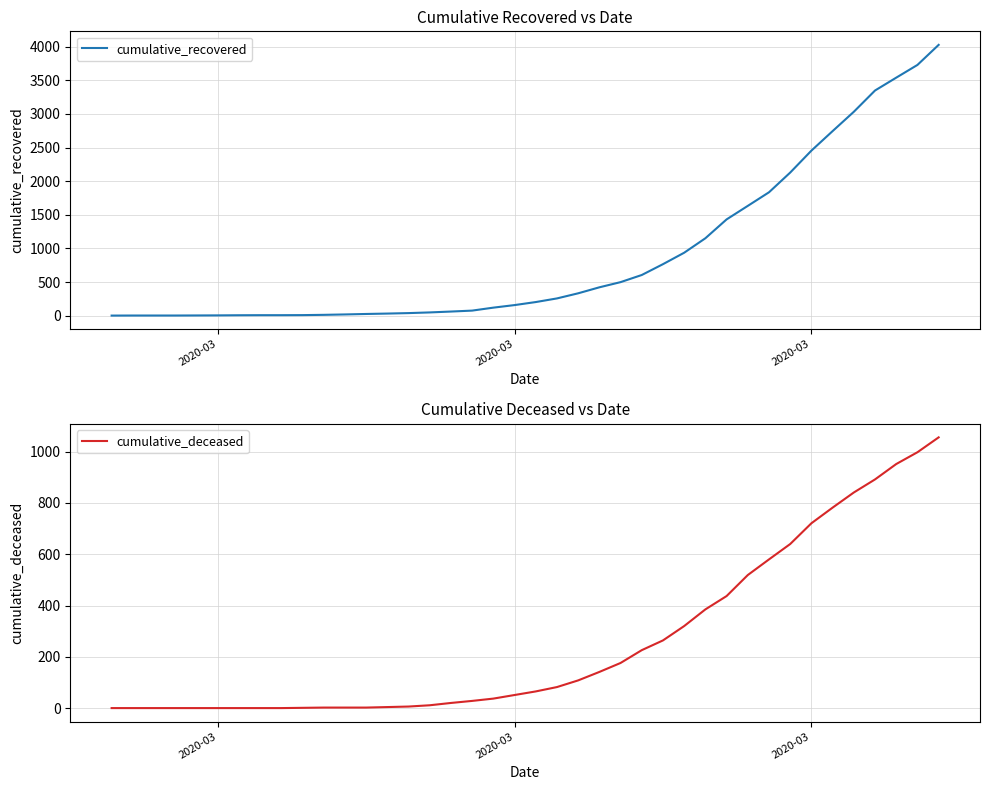

How many lines are shown in the chart?

2